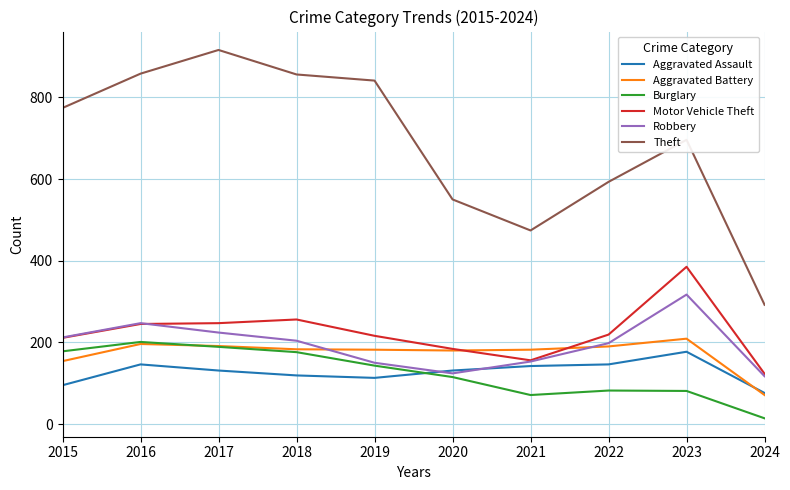

How many values in the Motor Vehicle Theft series are below 219?

5